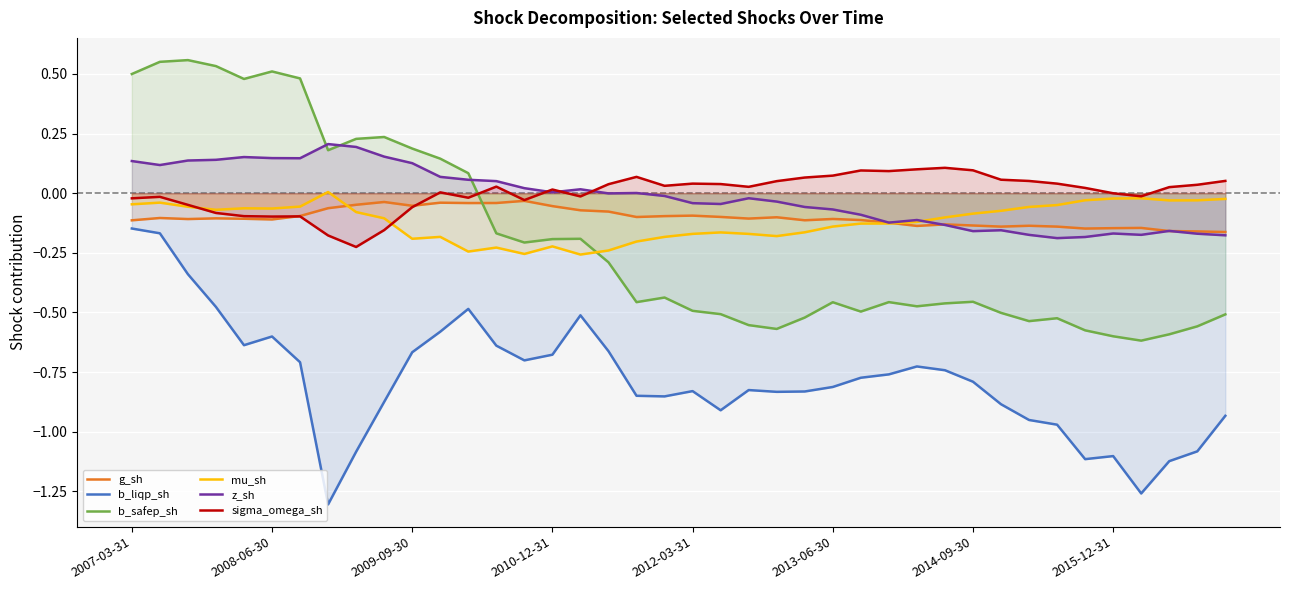

True or false: b_liqp_sh and sigma_omega_sh intersect in this chart.

False